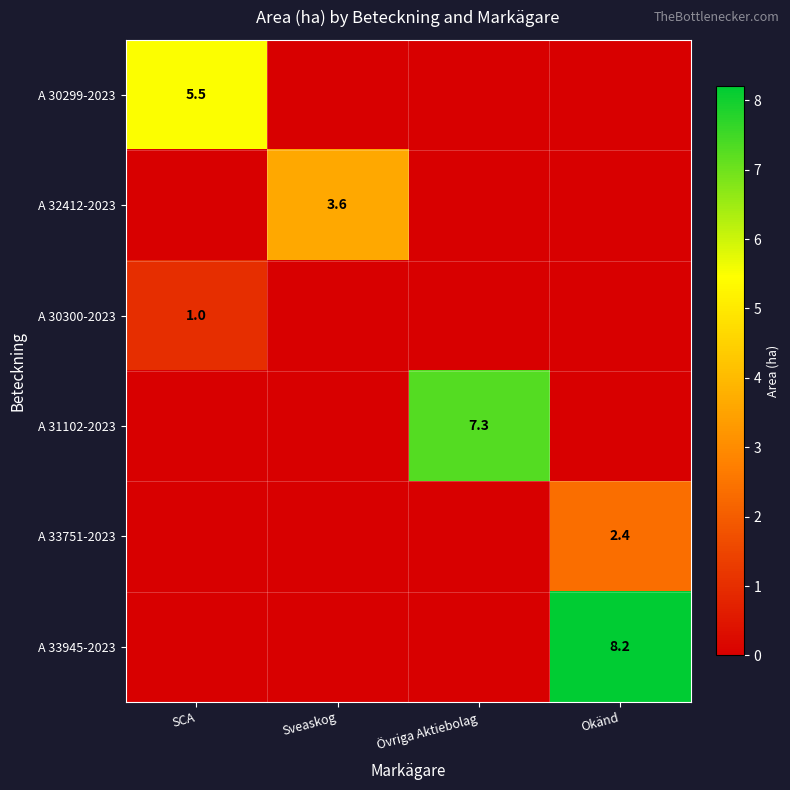

At which category is the sum across all series the highest?

Okänd